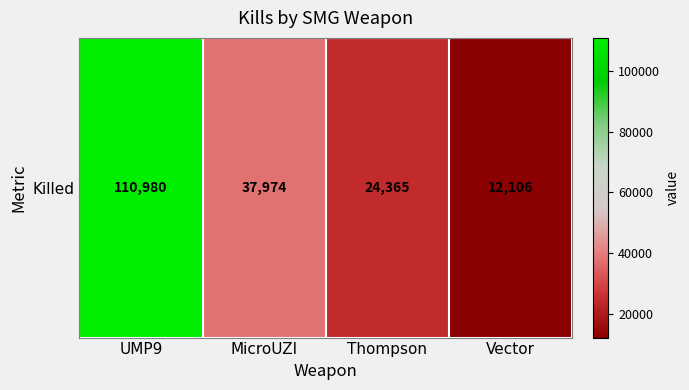

What is the change in value from Thompson to Vector?

-12259